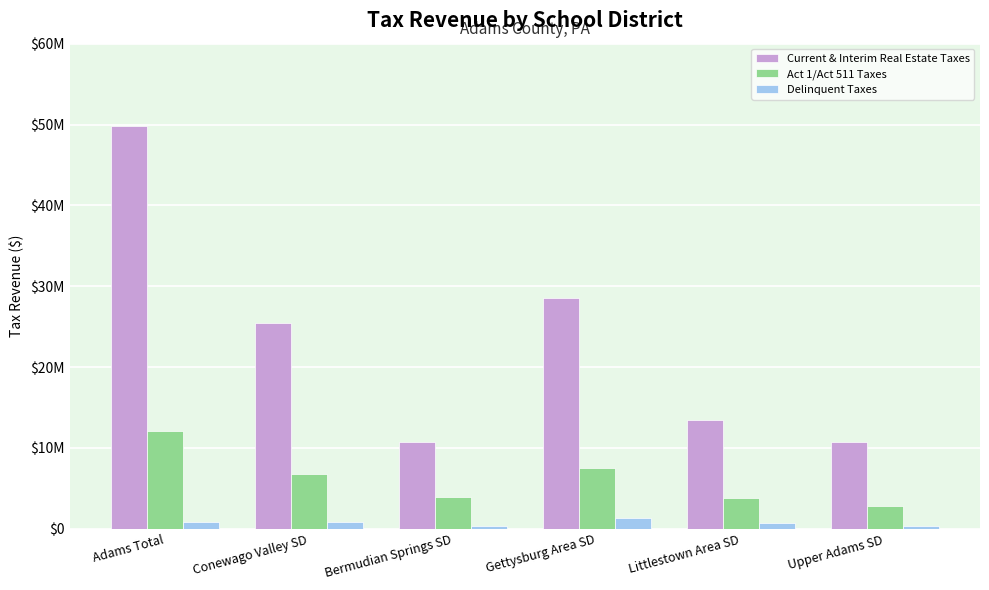

What is the spread (max minus min) of values at Bermudian Springs SD?

10372501.5